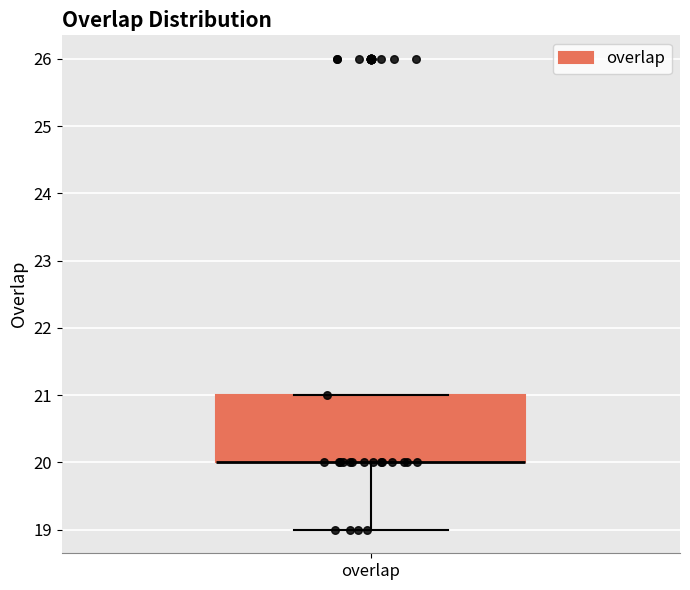

Transcribe this box plot: give where the median line is, the range the box spans, and where the two whiskers end, as read against the y-axis. The values are not printed on the chart, so give them approximately, as read against the axis.

median 20 (drawn on the box's lower edge), box 20 to 21, whiskers 19 to 21